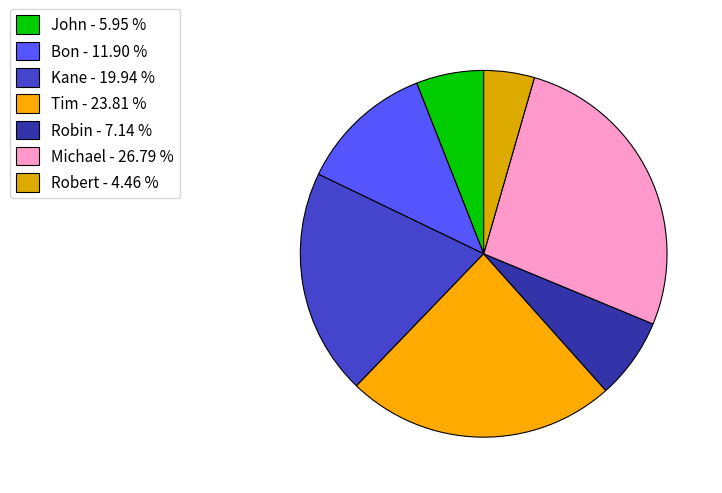

How many slices are in this pie chart?

7